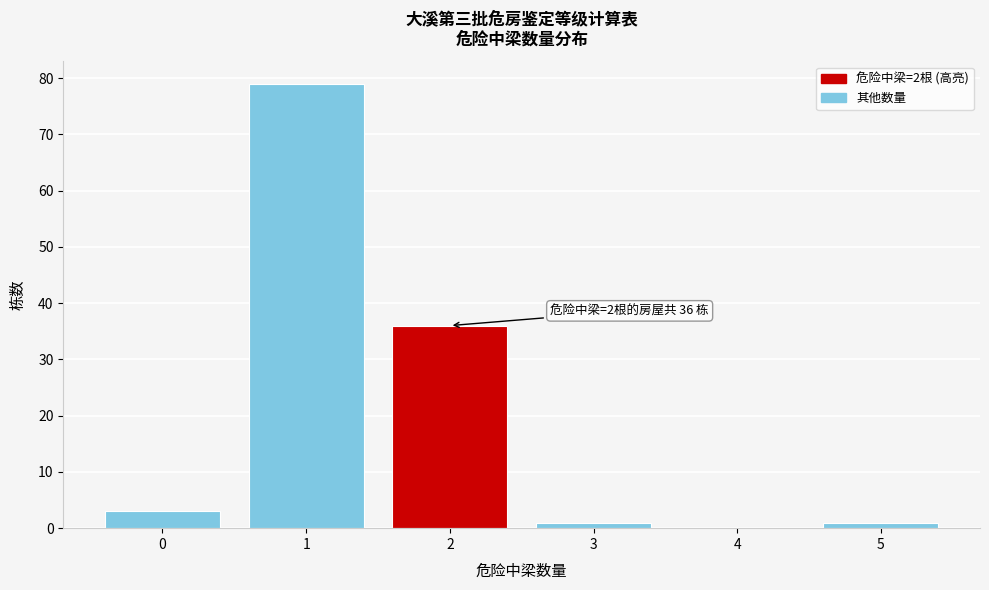

Reading right to left, list all the values displayed in this chart.

5=1	4=0	3=1	2=36	1=79	0=3